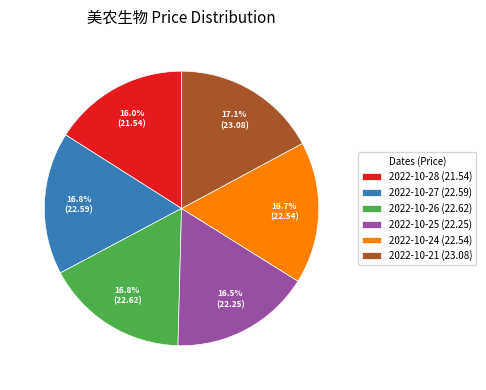

What is the total percentage of 2022-10-24 (22.54) and 2022-10-28 (21.54)?

32.7%